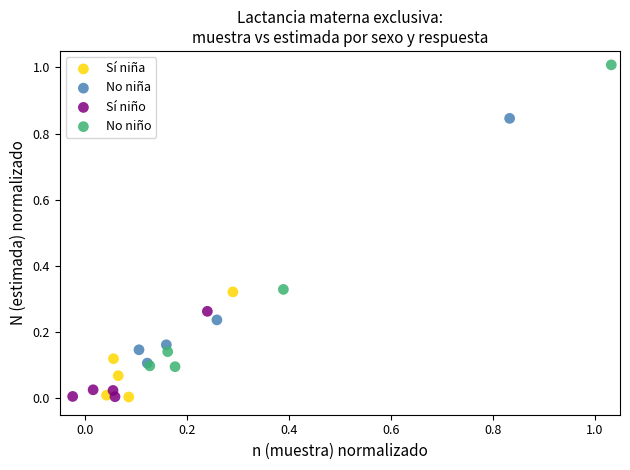

Which series has the largest Y range (max minus min)?

No niño